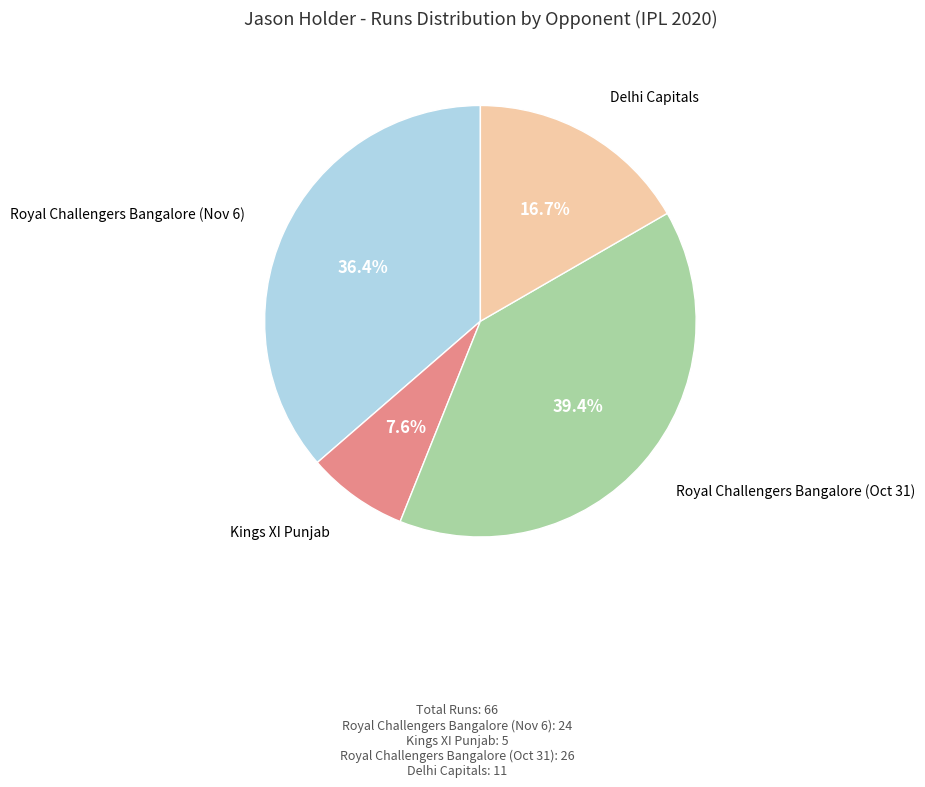

Does any single category account for the majority?

No